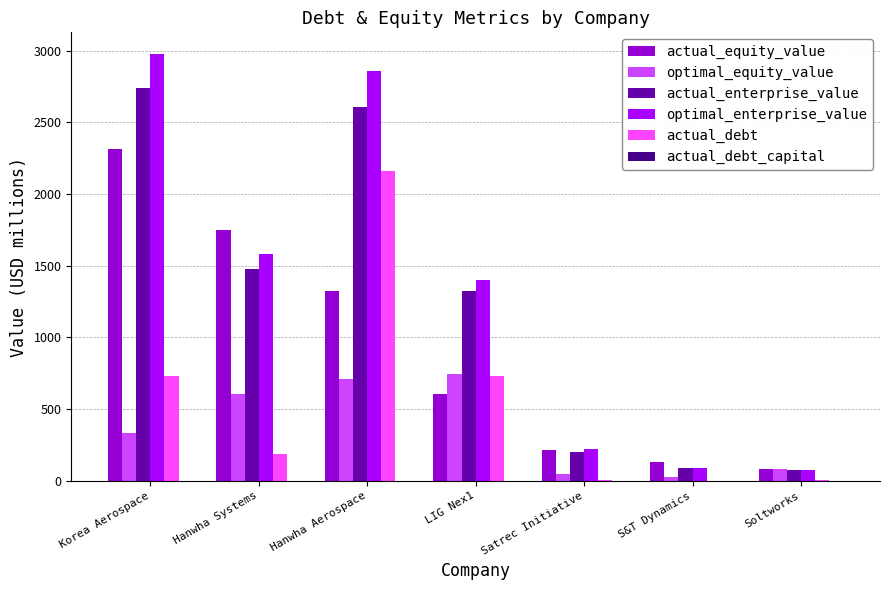

What is the maximum value shown in the chart?

2978.6